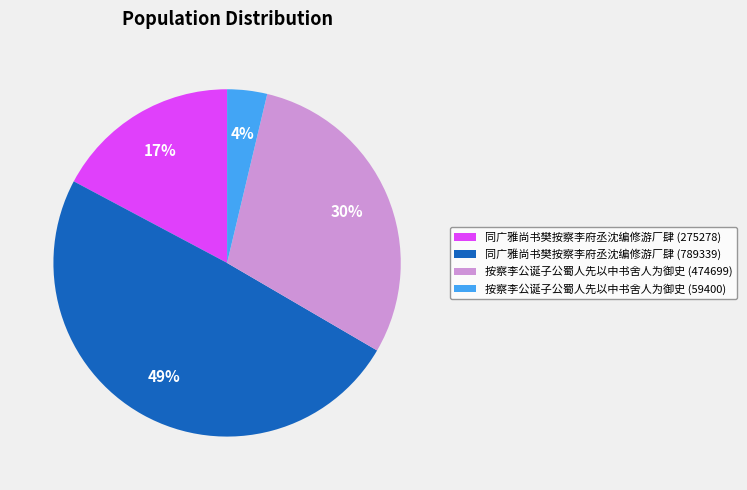

What percentage is the 同广雅尚书樊按察李府丞沈编修游厂肆 (789339) slice, to the nearest percent?

49%